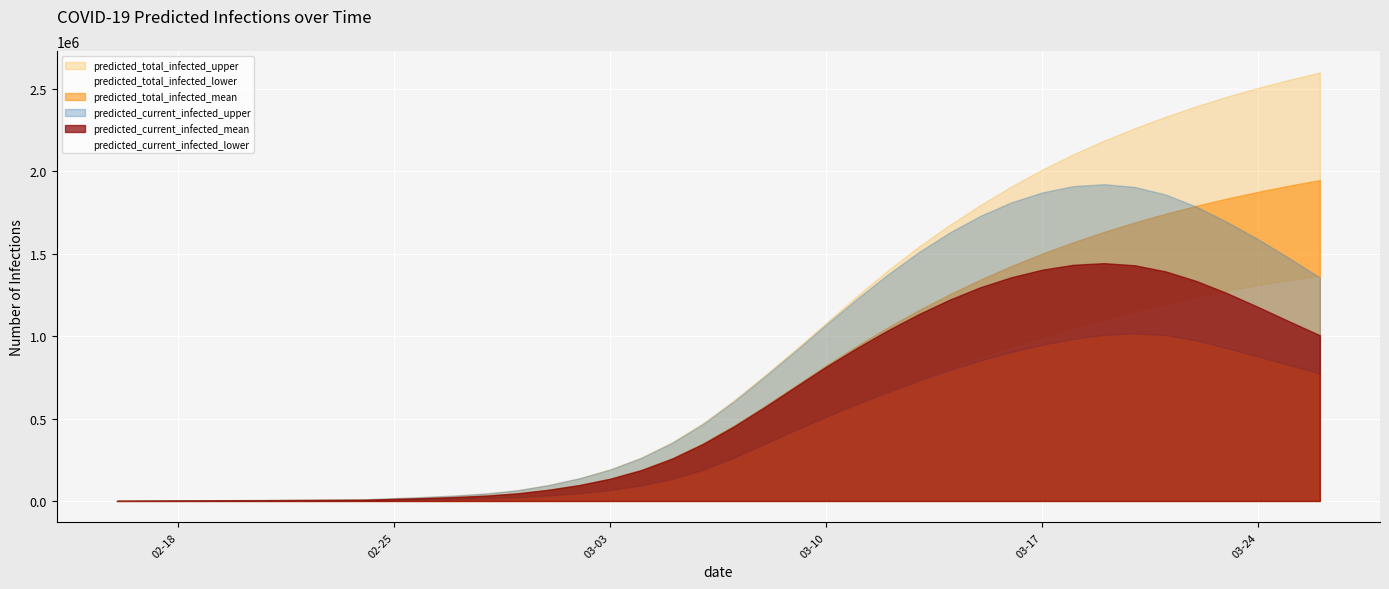

How many values in the predicted_total_infected_lower series are below 264490?

20